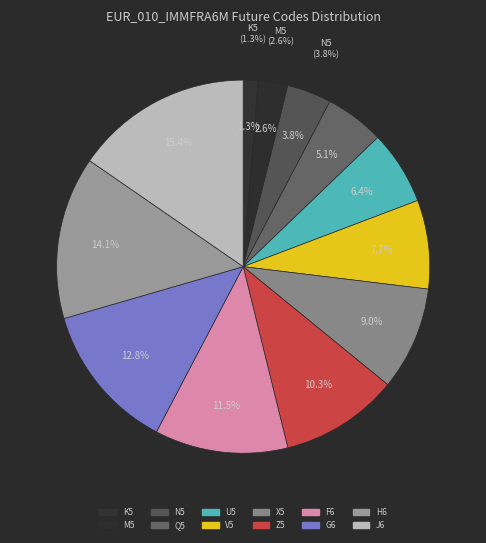

The Q5 slice represents 15% of the pie. True or false?

False